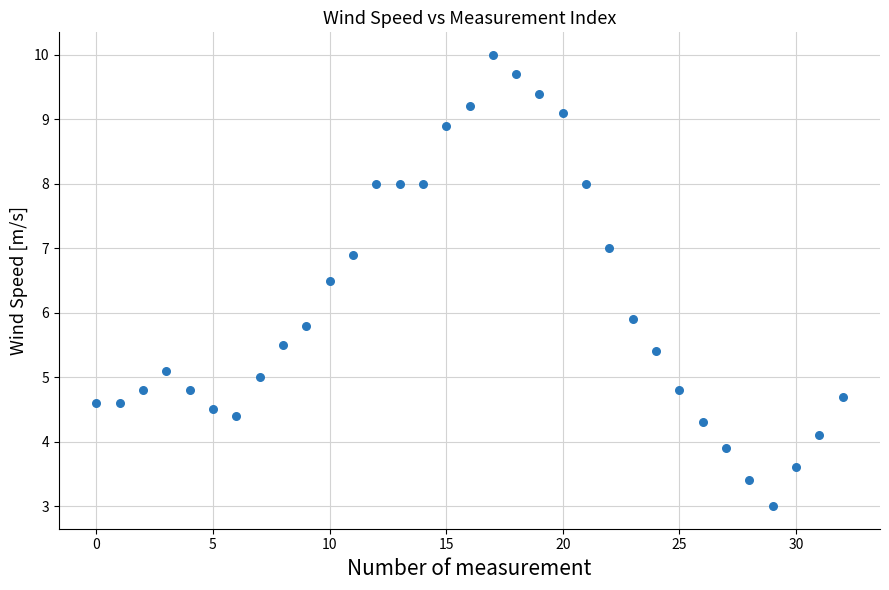

What Y value in the scatter plot is closest to 6?

5.9